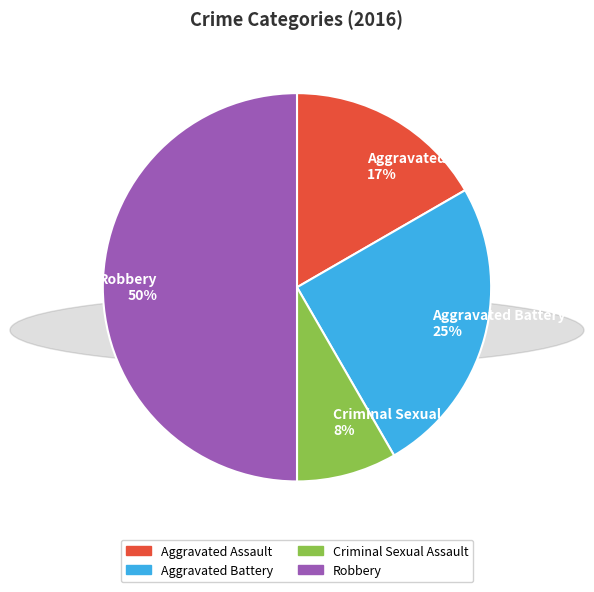

Is the sum of Criminal Sexual Assault and Aggravated Battery greater than half?

No